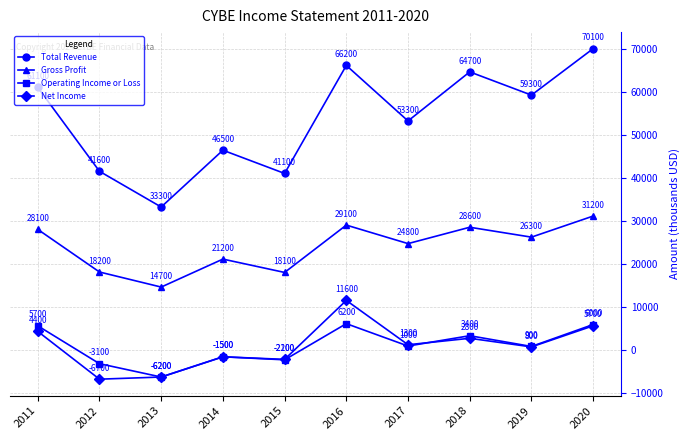

Rank the series at 2011 from lowest to highest value.

Net Income, Operating Income or Loss, Gross Profit, Total Revenue